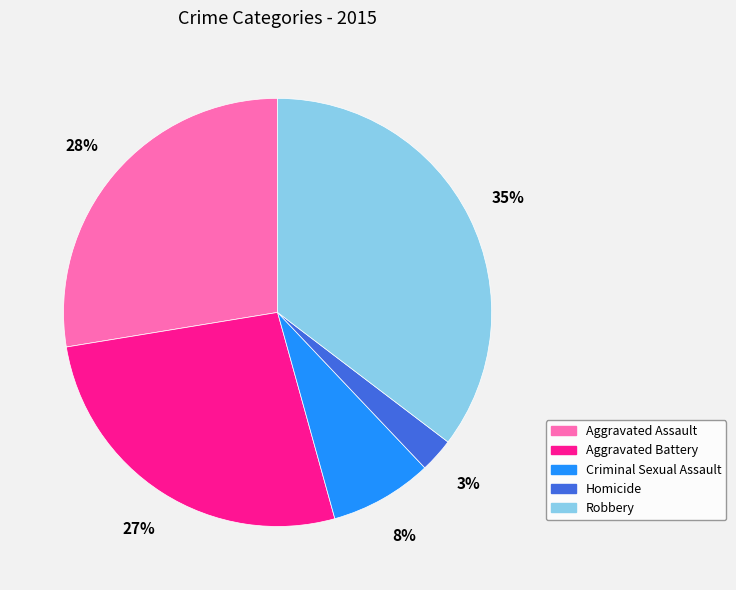

Is there any slice that represents more than half of the pie?

No